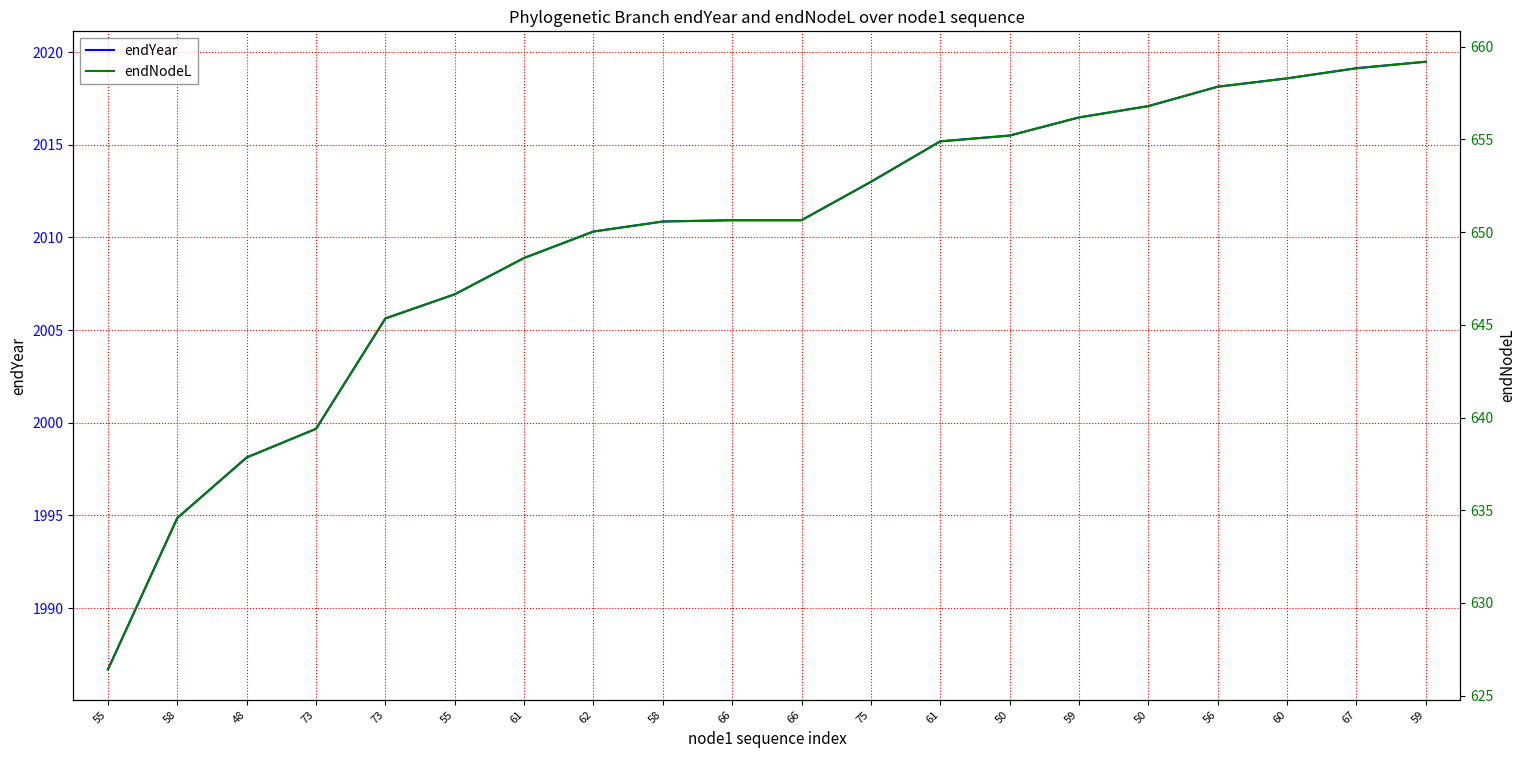

Reading left to right, transcribe all the data shown in this chart.

endYear: 1986.7	1994.9	1998.1	1999.7	2005.6	2006.9	2008.9	2010.3	2010.9	2010.9	2010.9	2013.0	2015.2	2015.5	2016.5	2017.1	2018.1	2018.6	2019.1	2019.5
endNodeL: 626.4	634.6	637.8	639.4	645.3	646.6	648.6	650.0	650.6	650.6	650.6	652.7	654.9	655.2	656.2	656.8	657.8	658.3	658.8	659.2